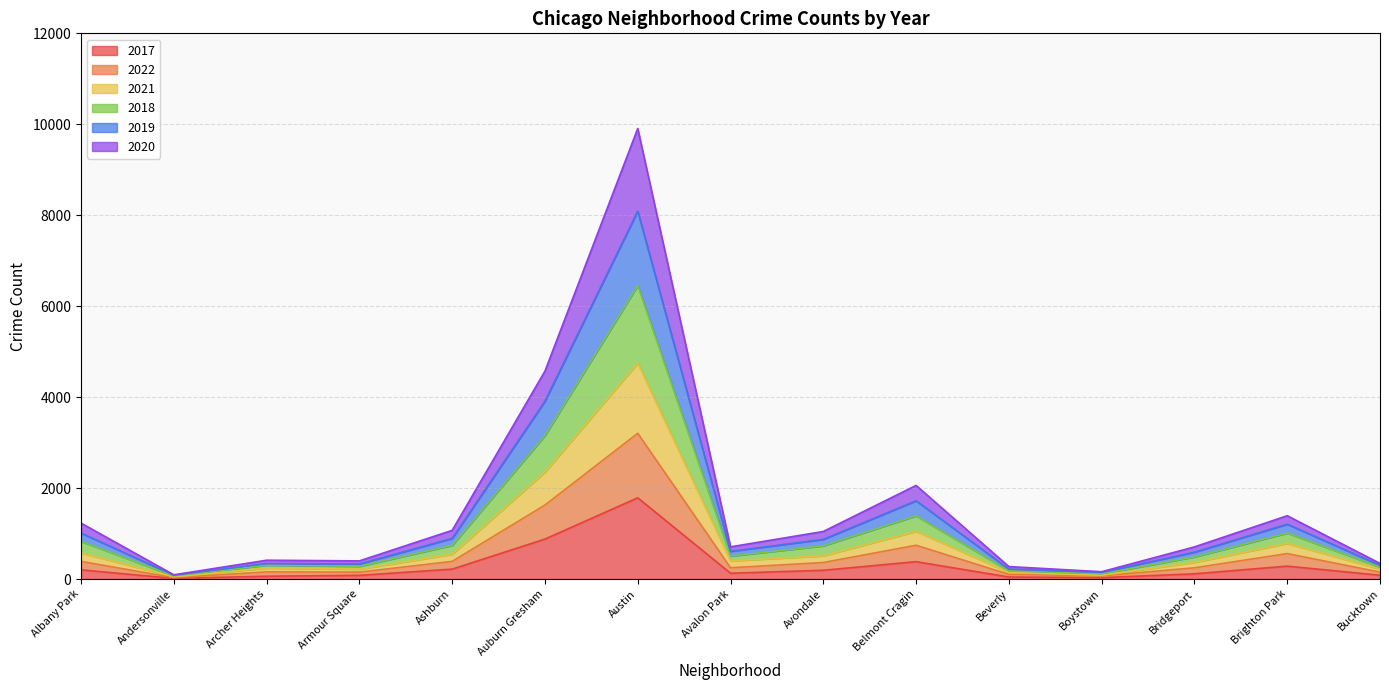

True or false: 2021 and 2022 intersect in this chart.

False